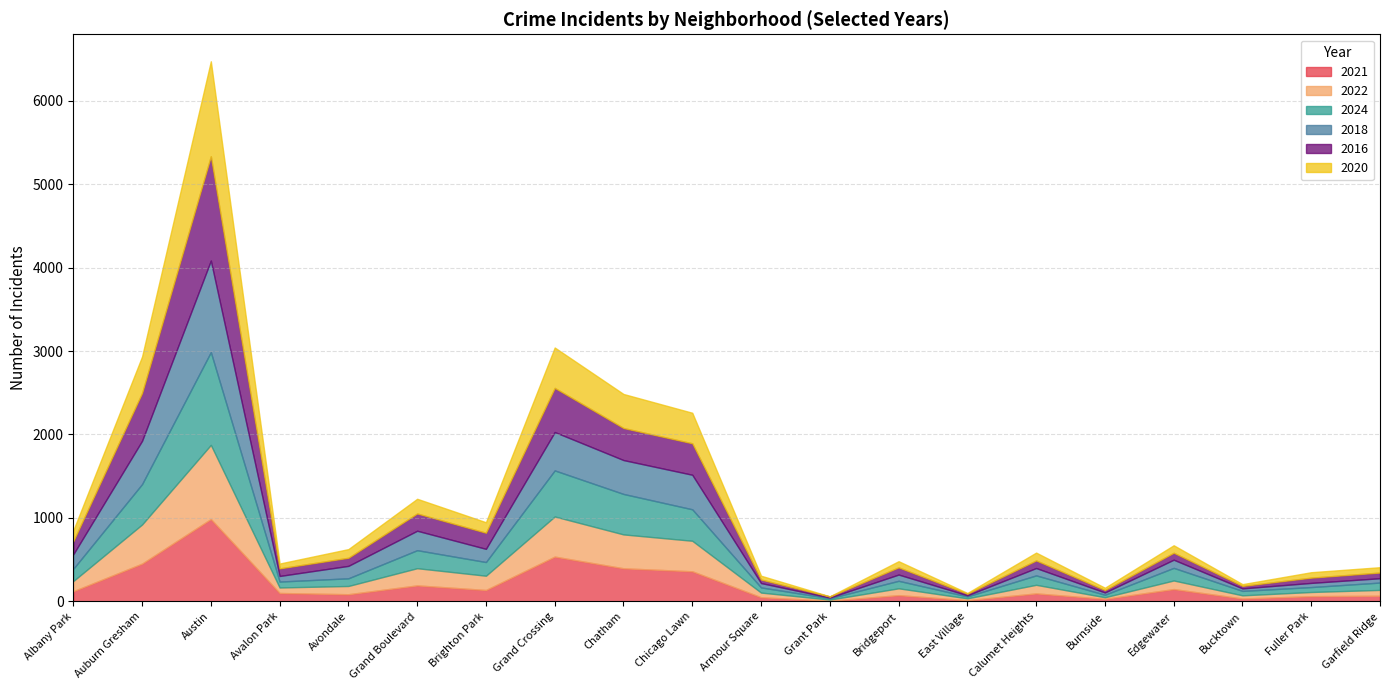

Which series has the largest range (max minus min)?

2016